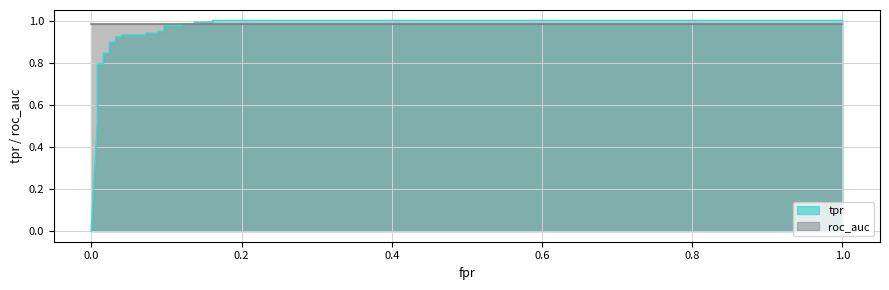

Which has a higher value, 0.03225806451612903 or 0.01612903225806452?

0.03225806451612903